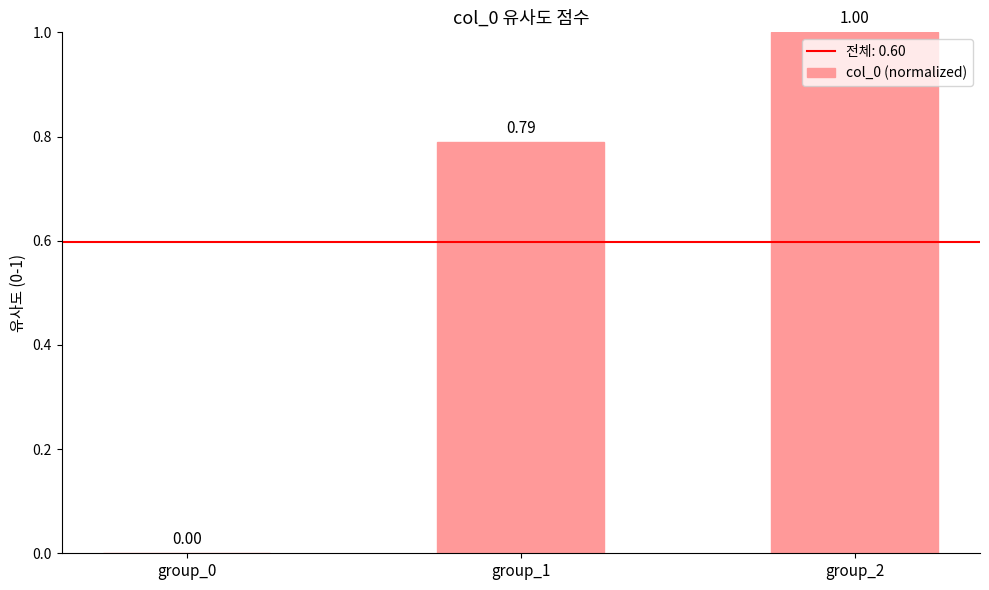

Is it true that the value at group_0 is 0.0?

True